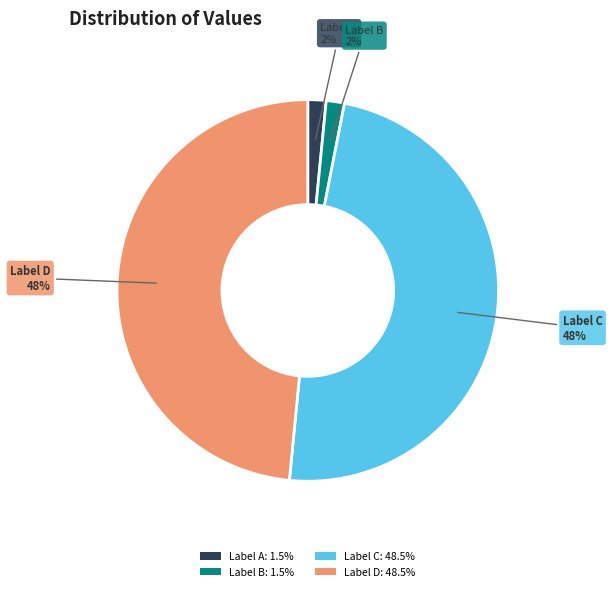

To the nearest percent, what is the average slice percentage?

25%